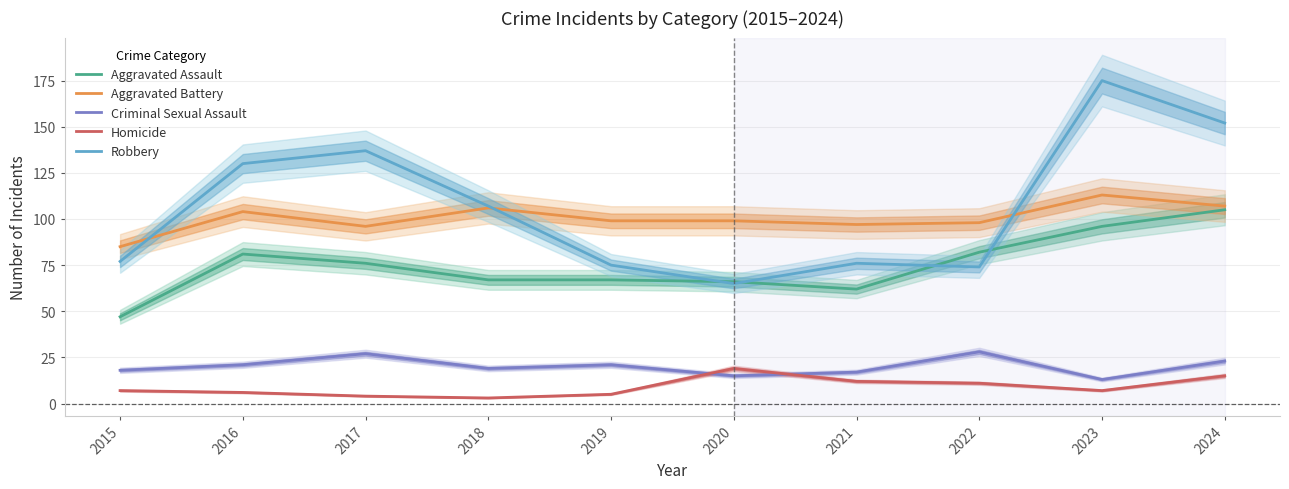

The value of Criminal Sexual Assault at 2015 is 18. True or false?

True